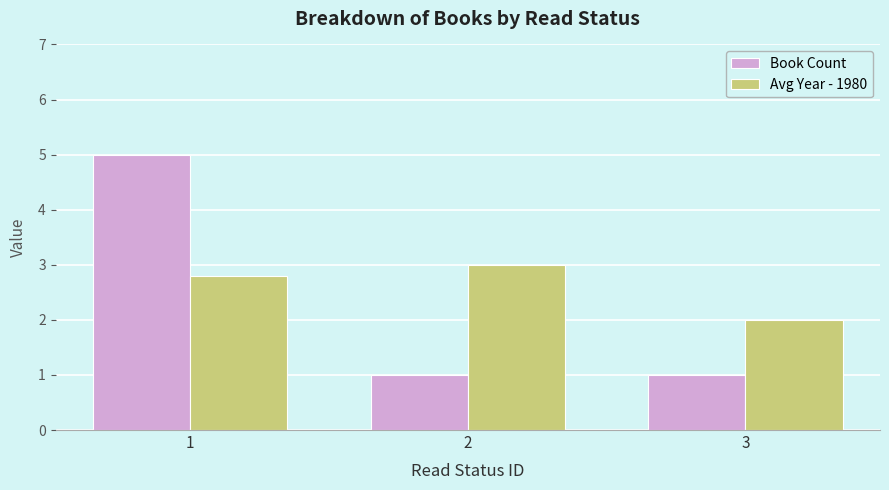

How many groups of bars are there?

3